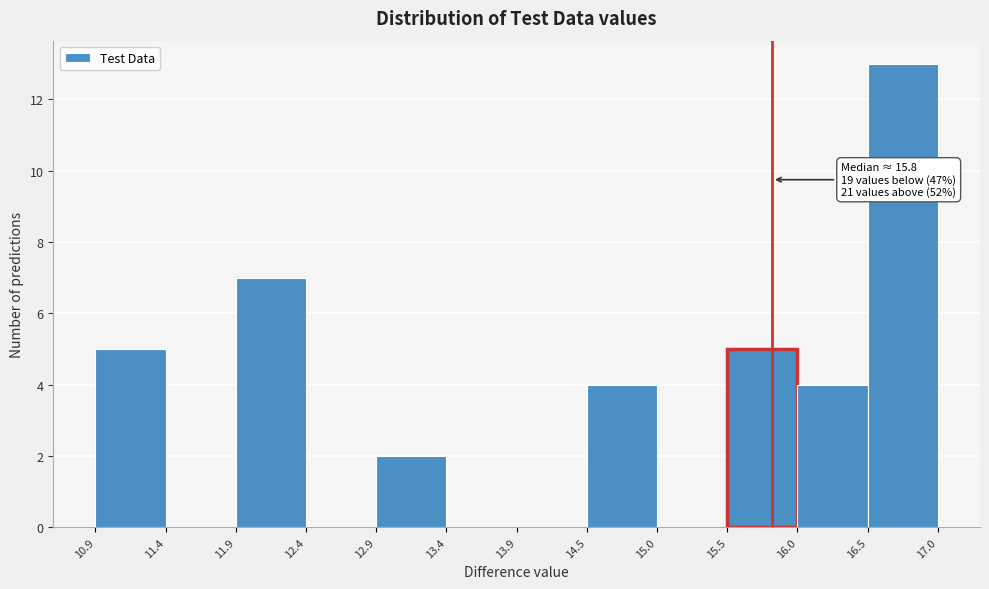

Over which range of the x-axis is the bar tallest?

16.5 to 17.0